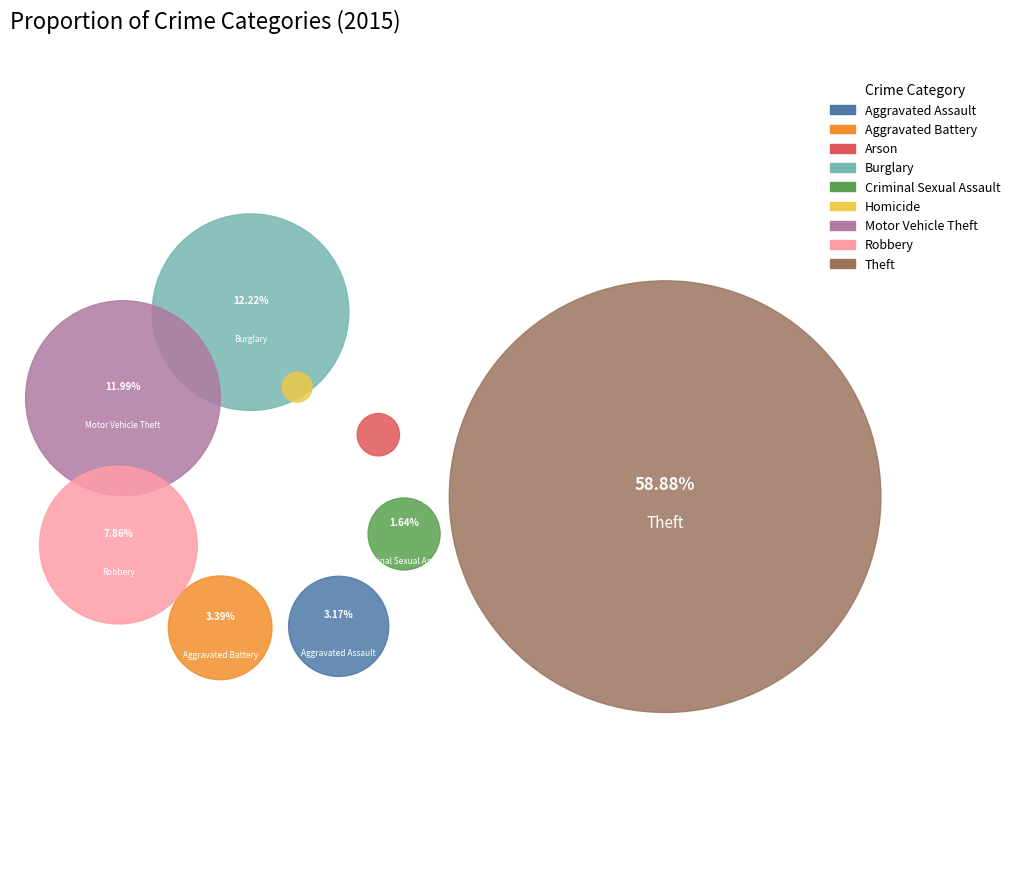

Does Theft represent more than half of the total?

Yes